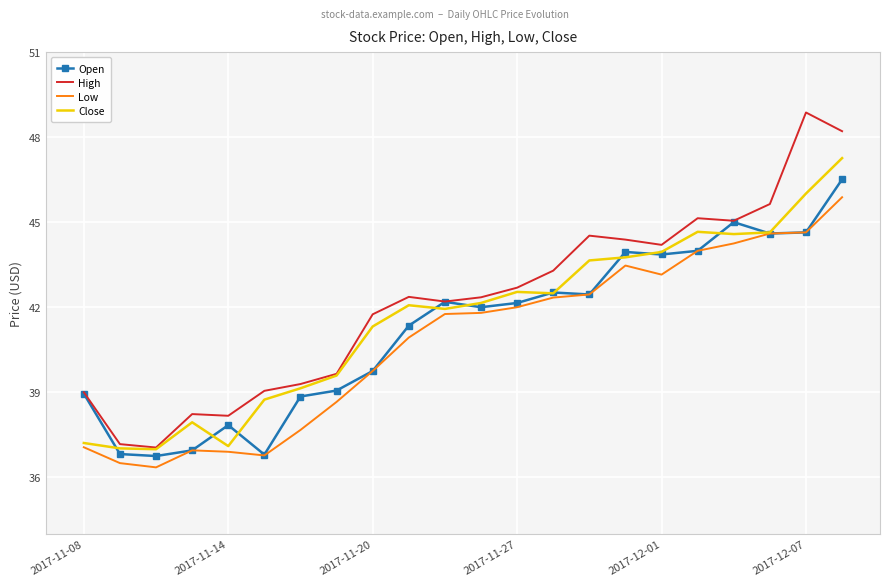

True or false: Low and High intersect in this chart.

False